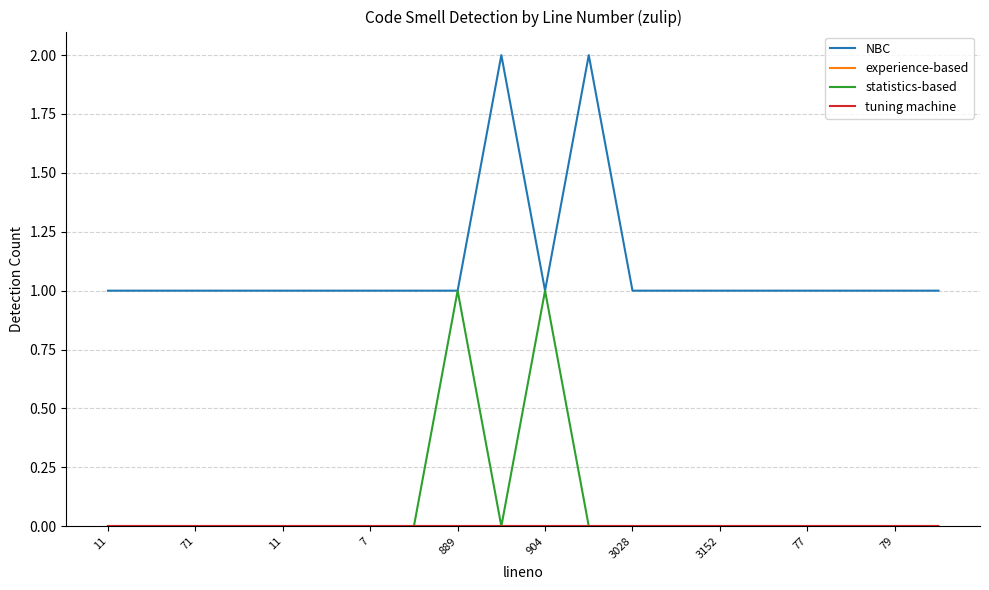

Does the chart display data point markers on the line(s)?

No